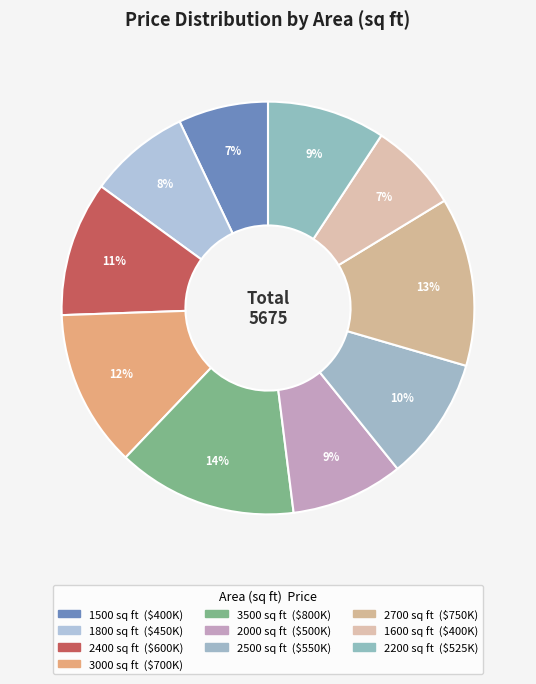

How many slices are in this pie chart?

10